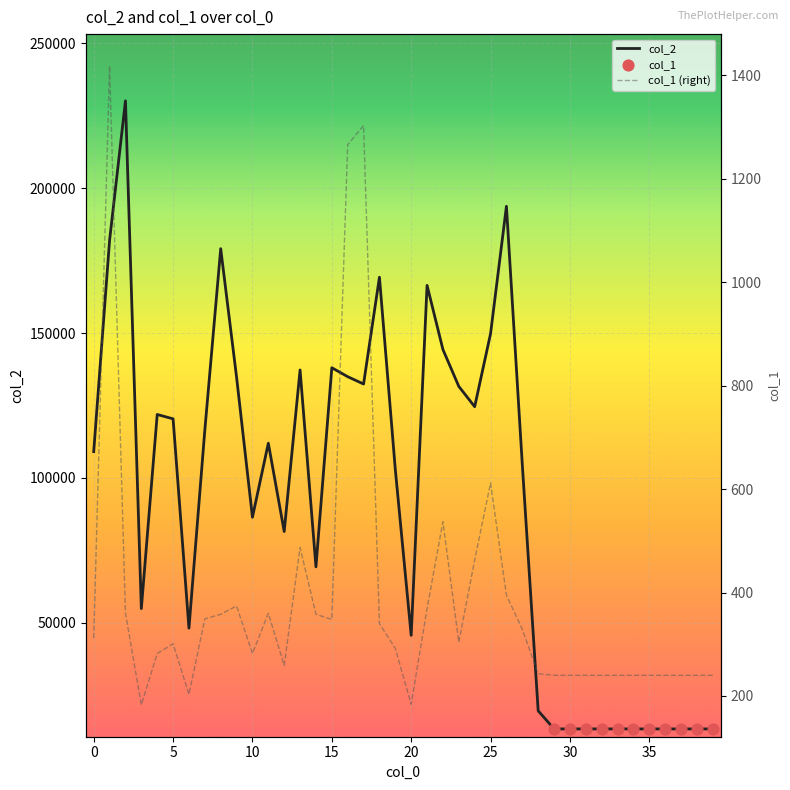

At which category is the sum across all series the highest?

2